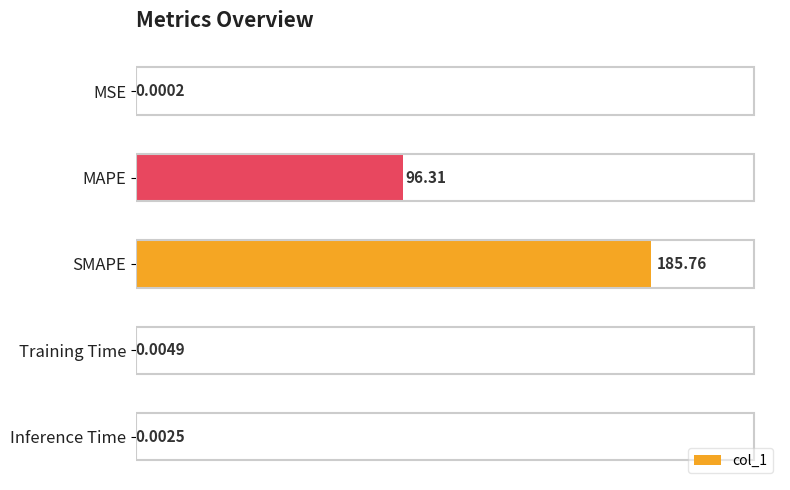

What is the sum of all values?

282.1